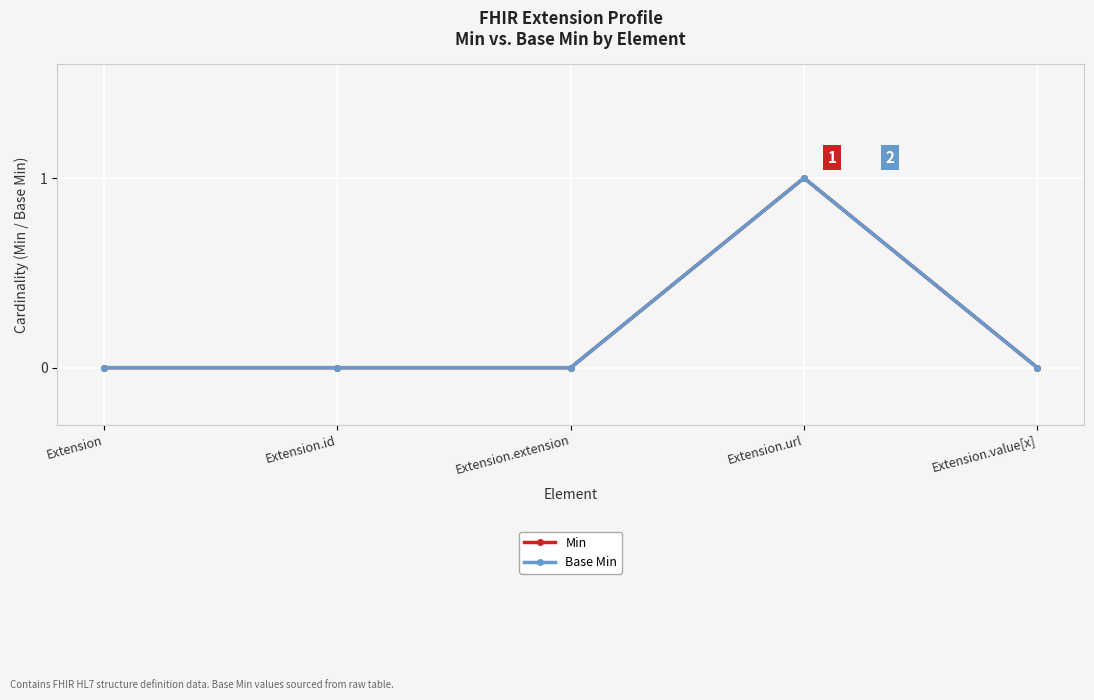

Reading right to left, list all the values displayed in this chart.

Min: 0	1	0	0	0
Base Min: 0	1	0	0	0